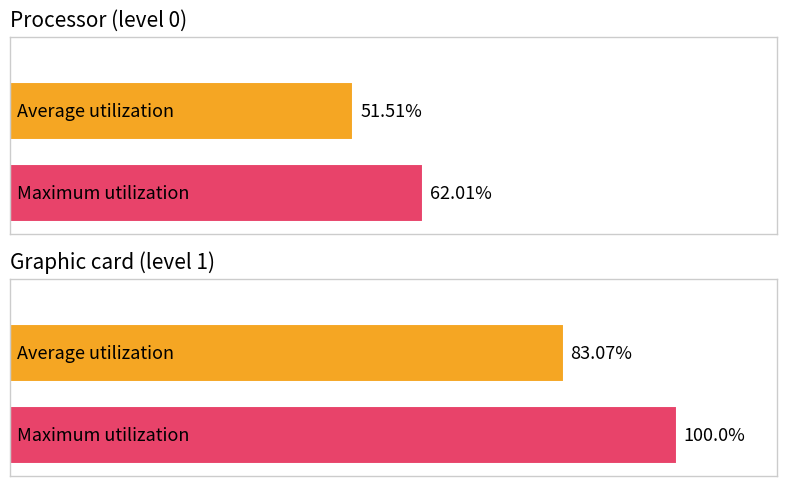

Is the value of Average utilization at 0 greater than the value of Maximum utilization at 1?

No